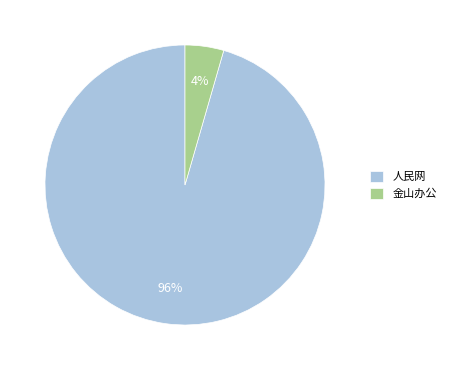

The 人民网 slice represents 96% of the pie. True or false?

True